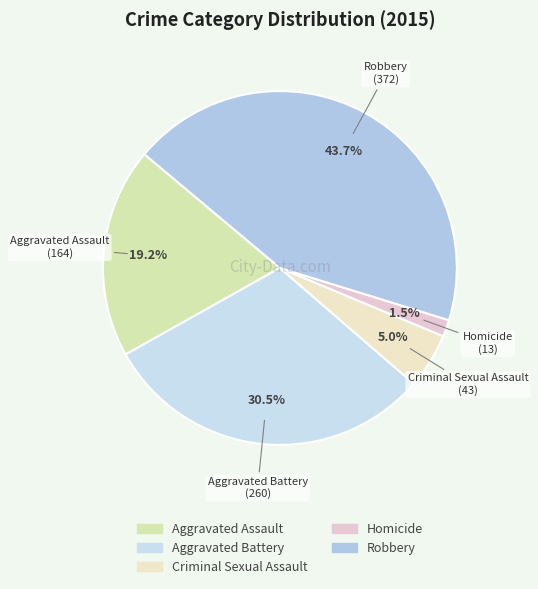

To the nearest percent, what portion does Robbery represent?

44%